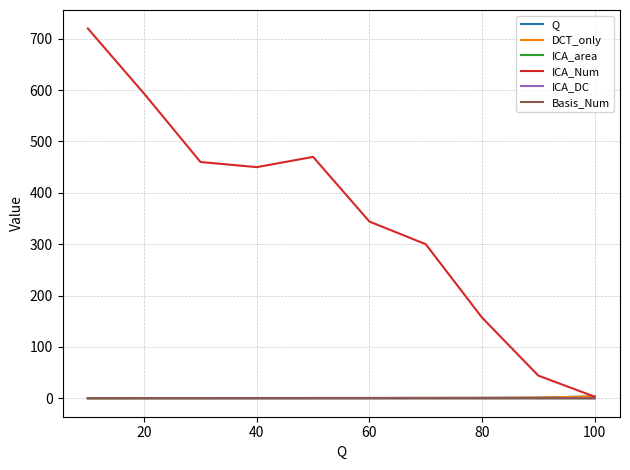

At which category does Basis_Num reach its first local peak?

20